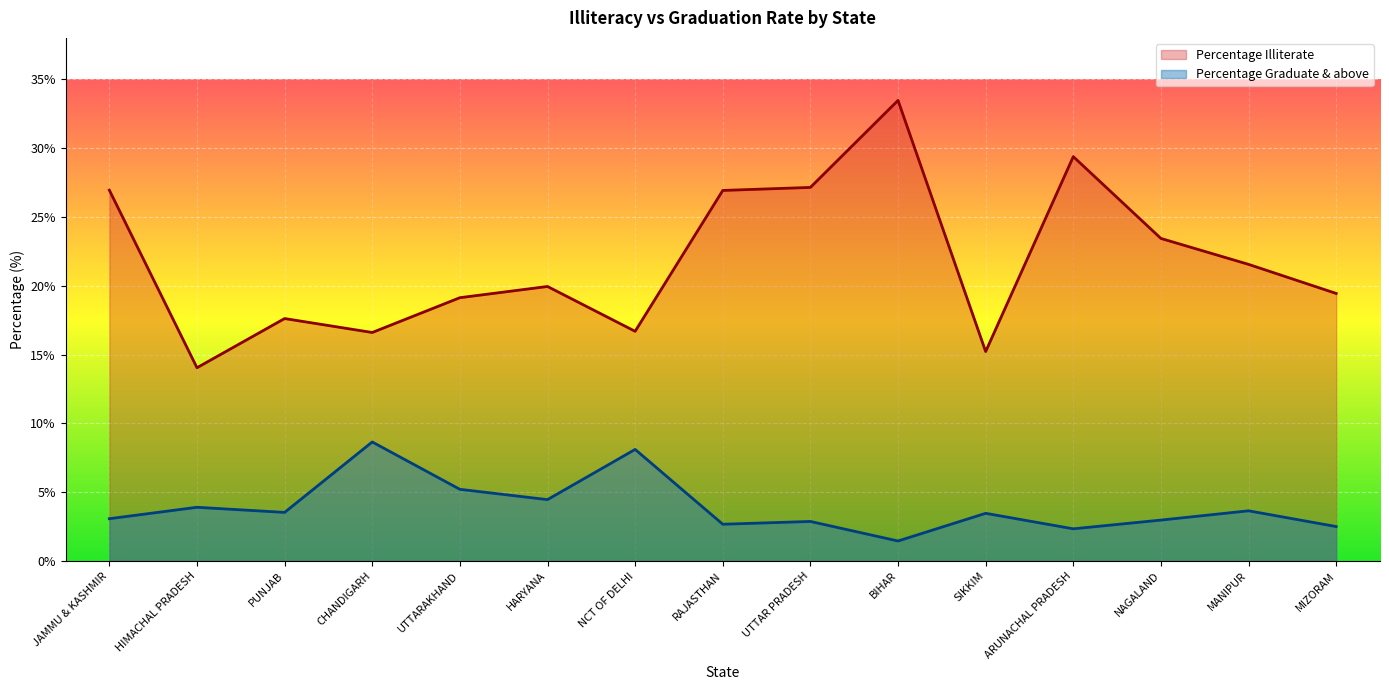

At RAJASTHAN, list the series in order from smallest to largest.

Percentage Graduate & above, Percentage Illiterate